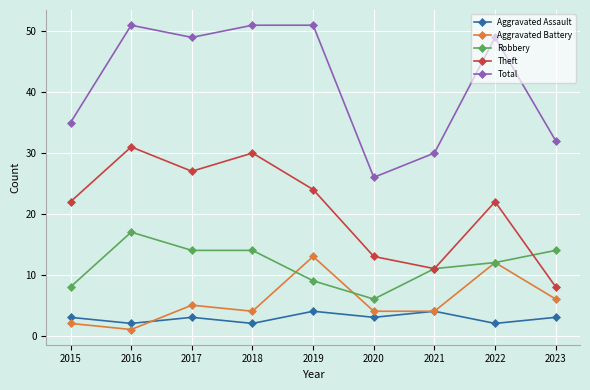

At which label is Total closest to 38?

2015